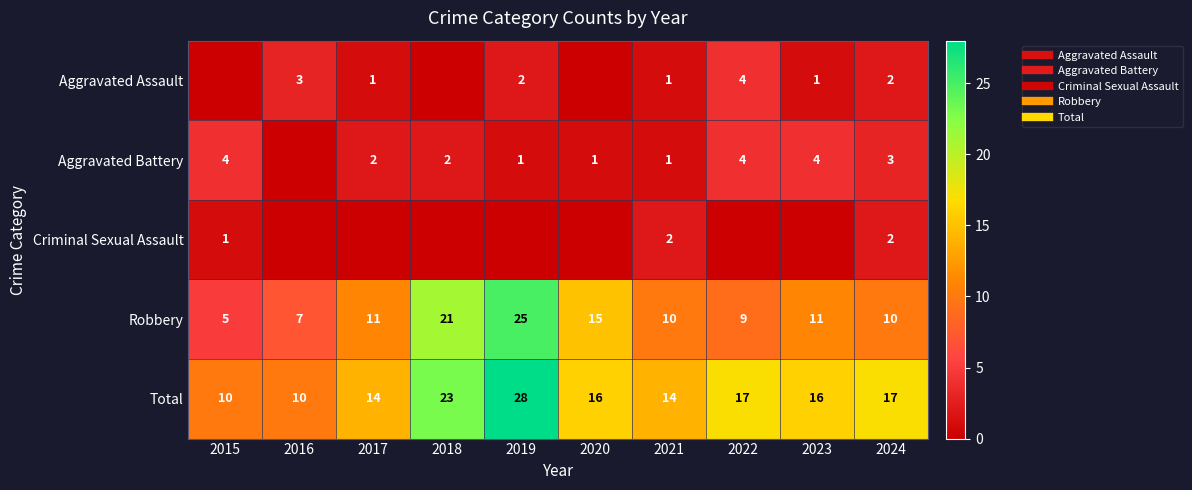

What is the minimum value for Robbery?

5